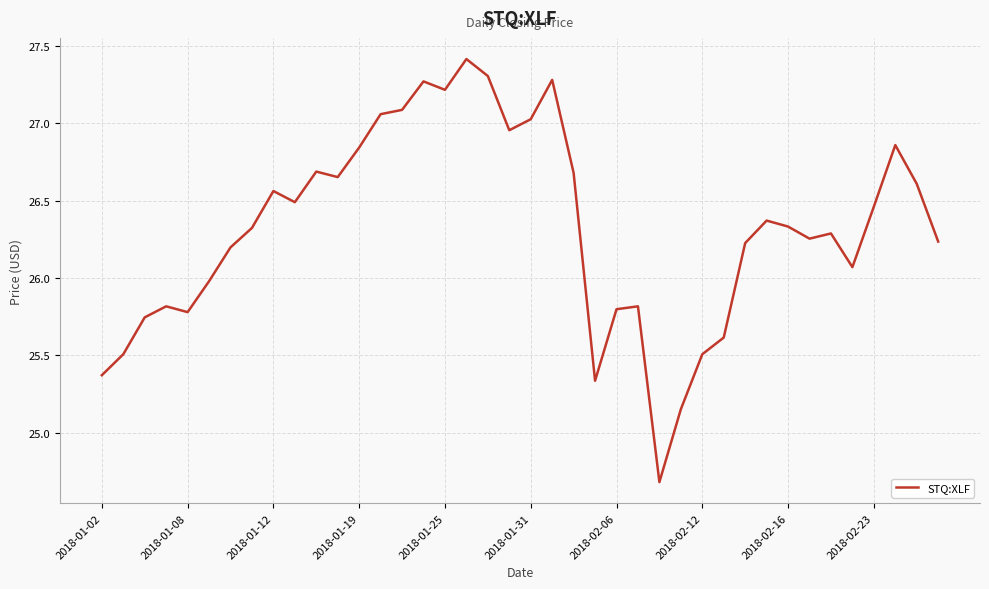

What is the maximum value shown in the chart?

27.4